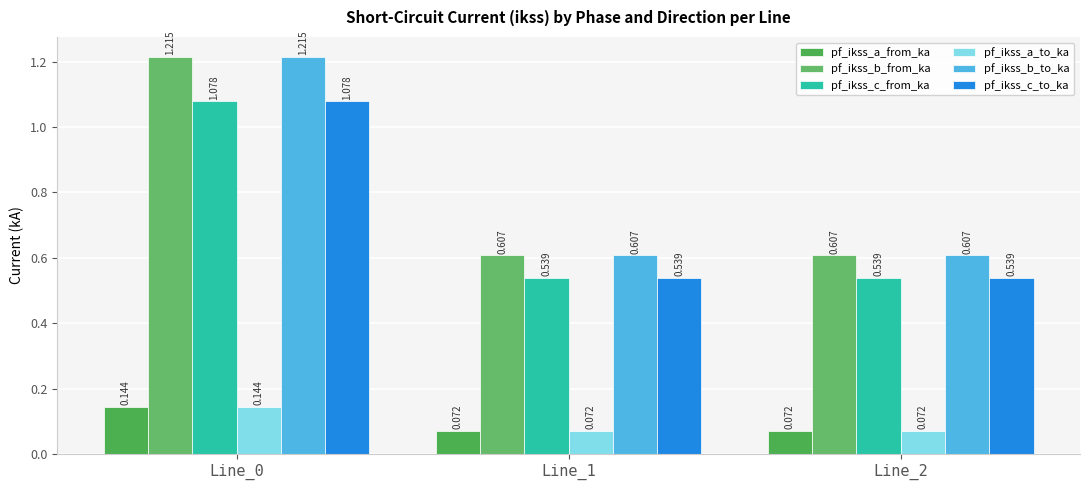

At which category does the chart reach its peak across all series?

Line_0